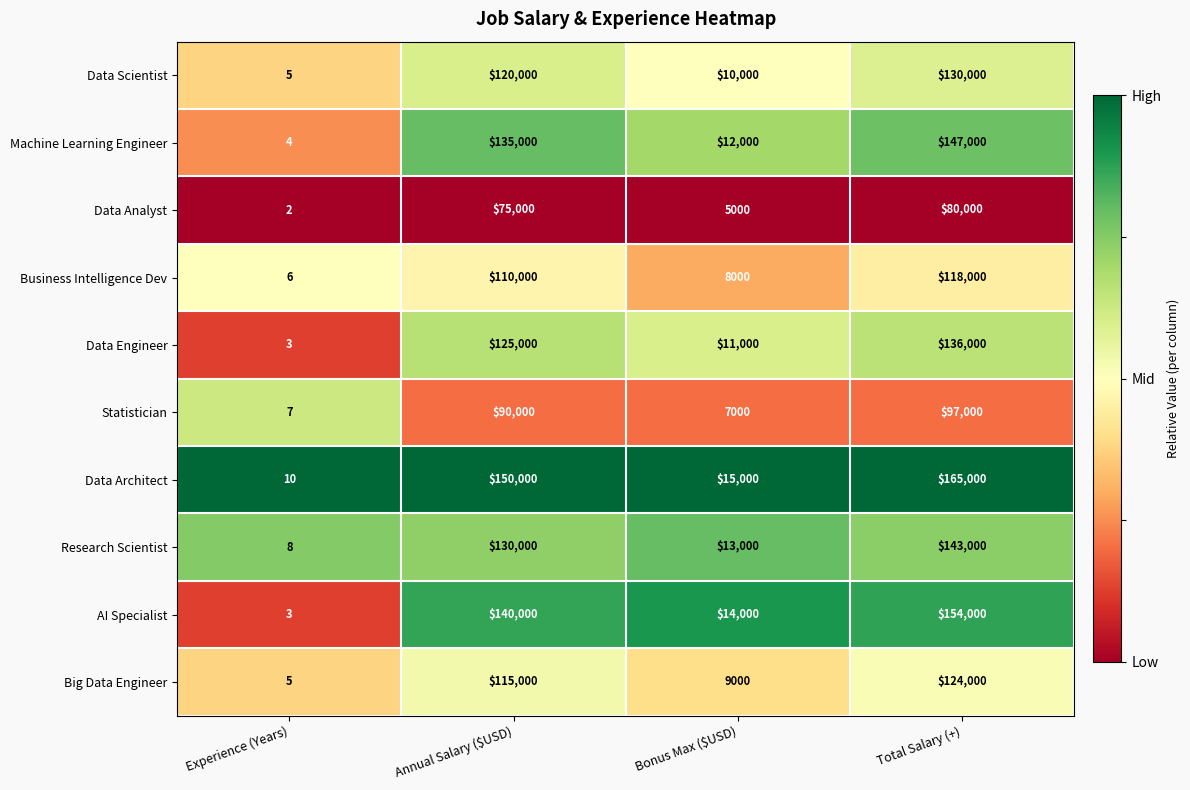

List the series in order of their peak value, highest first.

Data Architect, AI Specialist, Machine Learning Engineer, Research Scientist, Data Engineer, Data Scientist, Big Data Engineer, Business Intelligence Dev, Statistician, Data Analyst